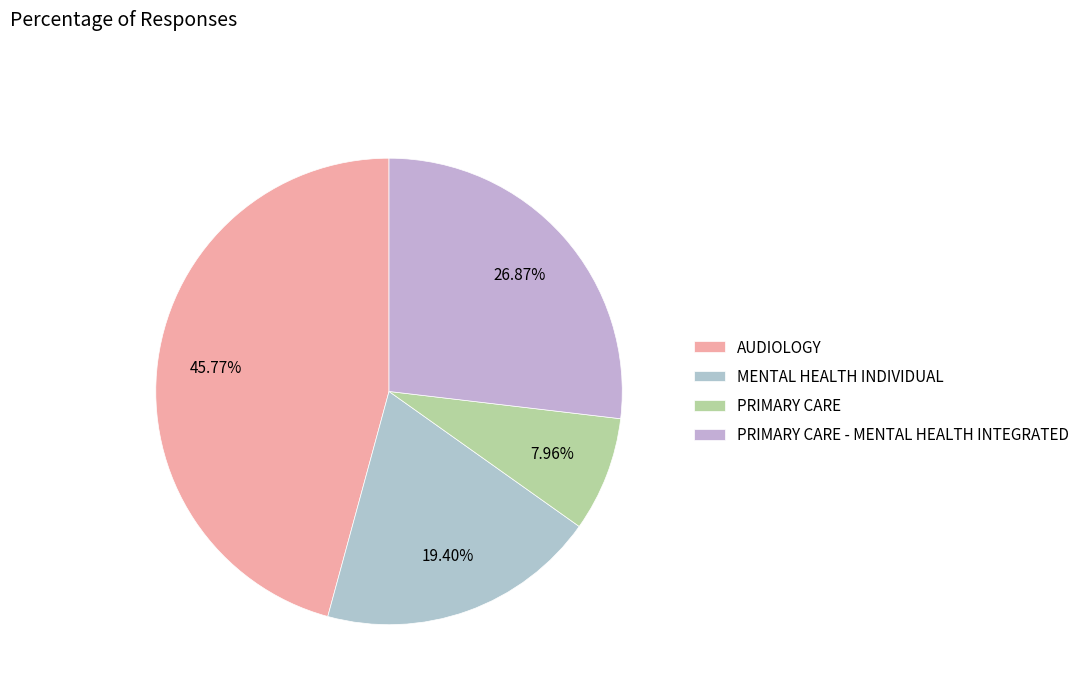

The PRIMARY CARE slice represents 8% of the pie. True or false?

True